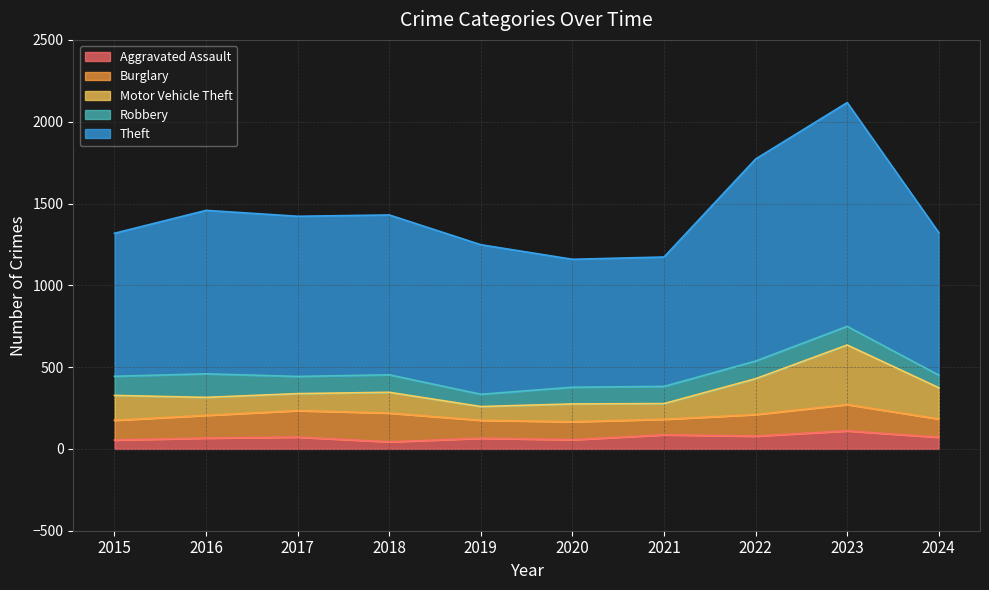

True or false: Motor Vehicle Theft and Burglary intersect in this chart.

True